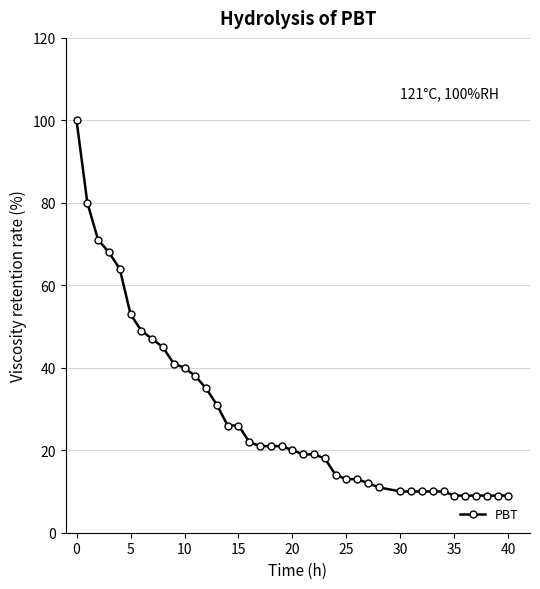

Reading left to right, list all the values displayed in this chart.

100.0	80.0	71.0	68.0	64.0	53.0	49.0	47.0	45.0	41.0	40.0	38.0	35.0	31.0	26.0	26.0	22.0	21.0	21.0	21.0	20.0	19.0	19.0	18.0	14.0	13.0	13.0	12.0	11.0	10.0	10.0	10.0	10.0	10.0	9.0	9.0	9.0	9.0	9.0	9.0